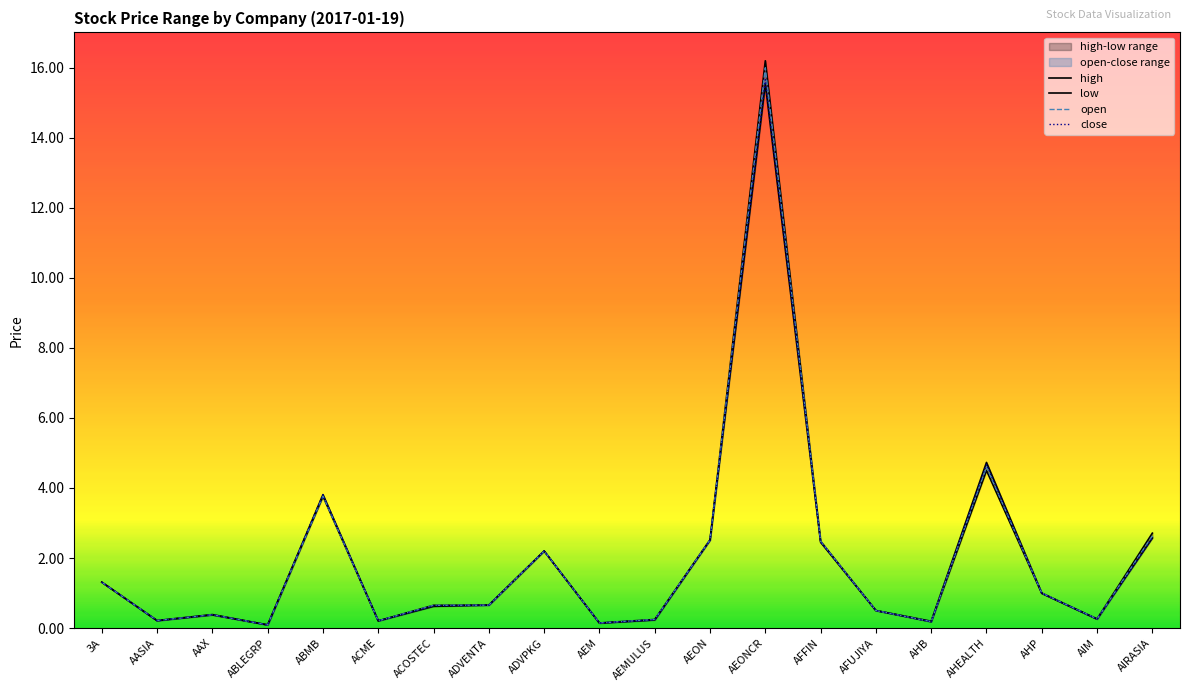

What is the value of the open point at the 1st from the left?

1.3